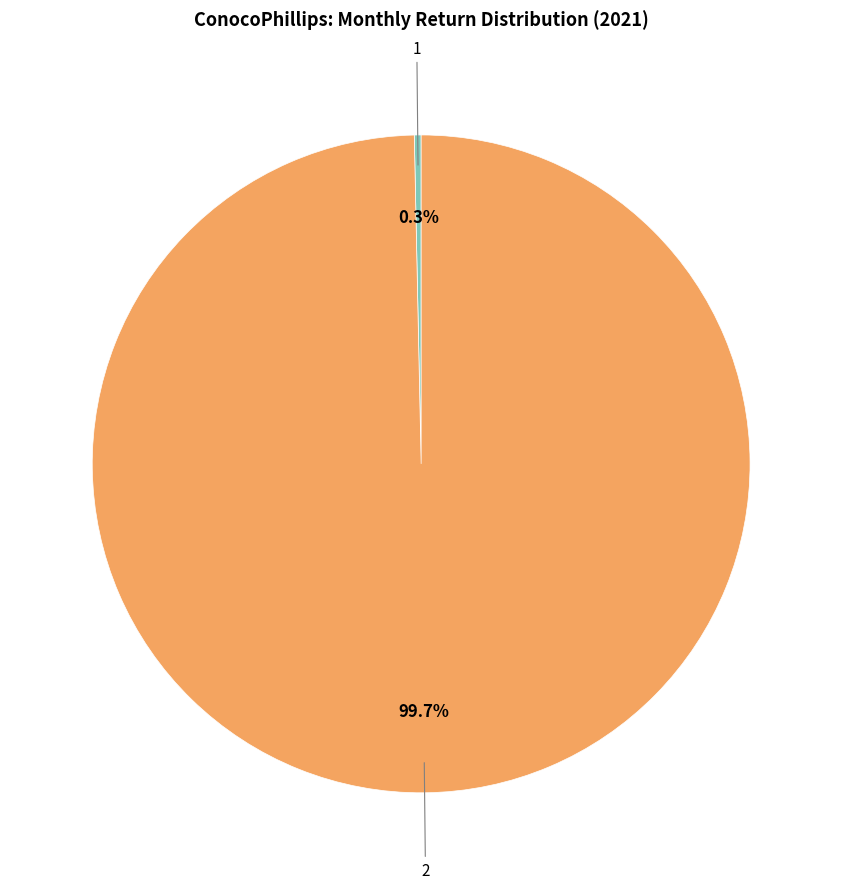

Does any single category account for the majority?

Yes